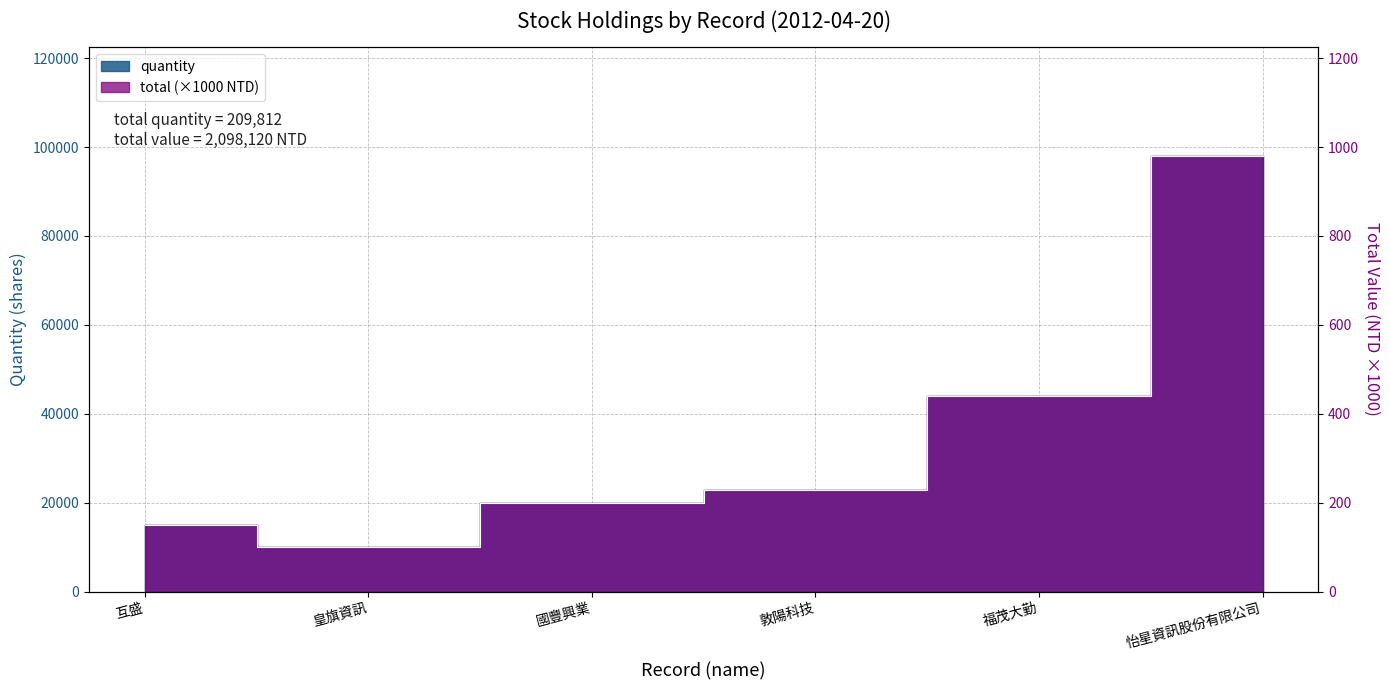

What is the lowest value of the quantity series?

10000.0